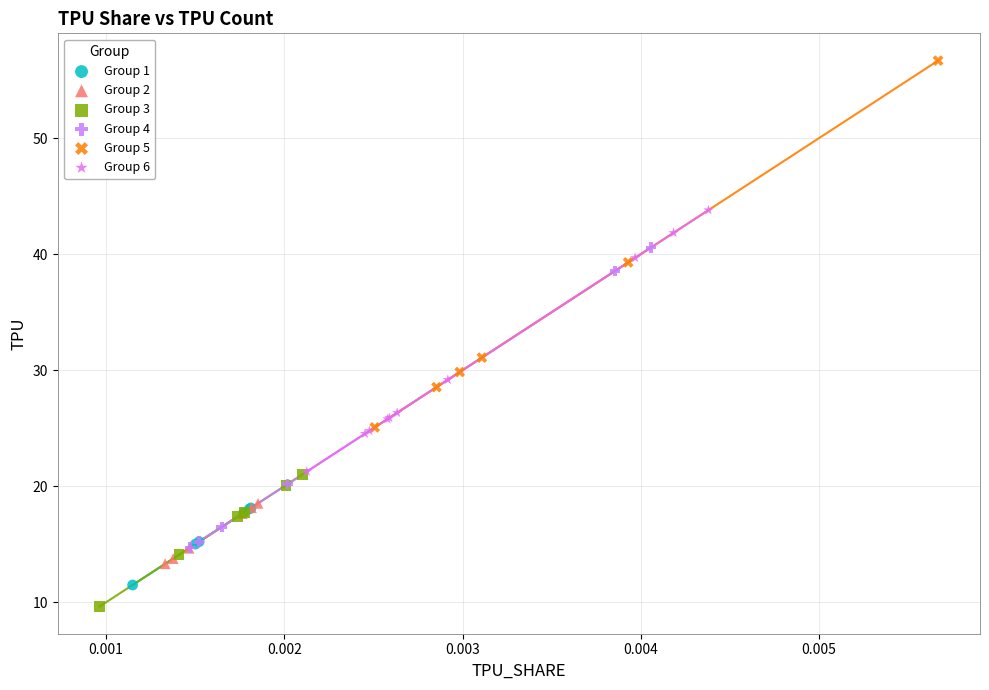

Which series has the largest Y range (max minus min)?

Group 5